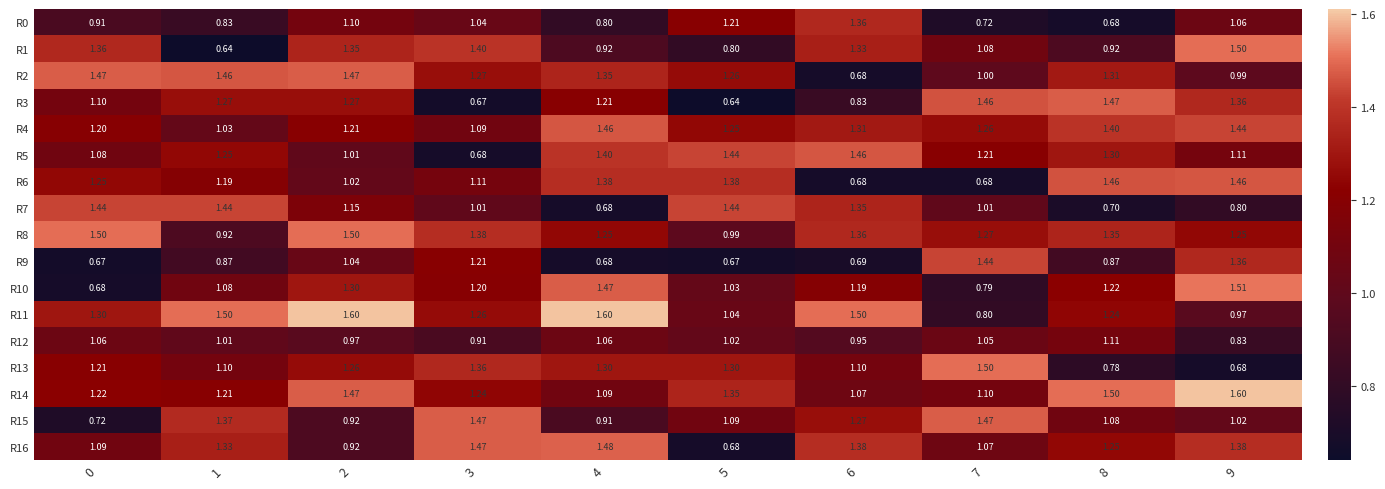

Is the value of R8 at 0 greater than the value of R12 at 9?

Yes